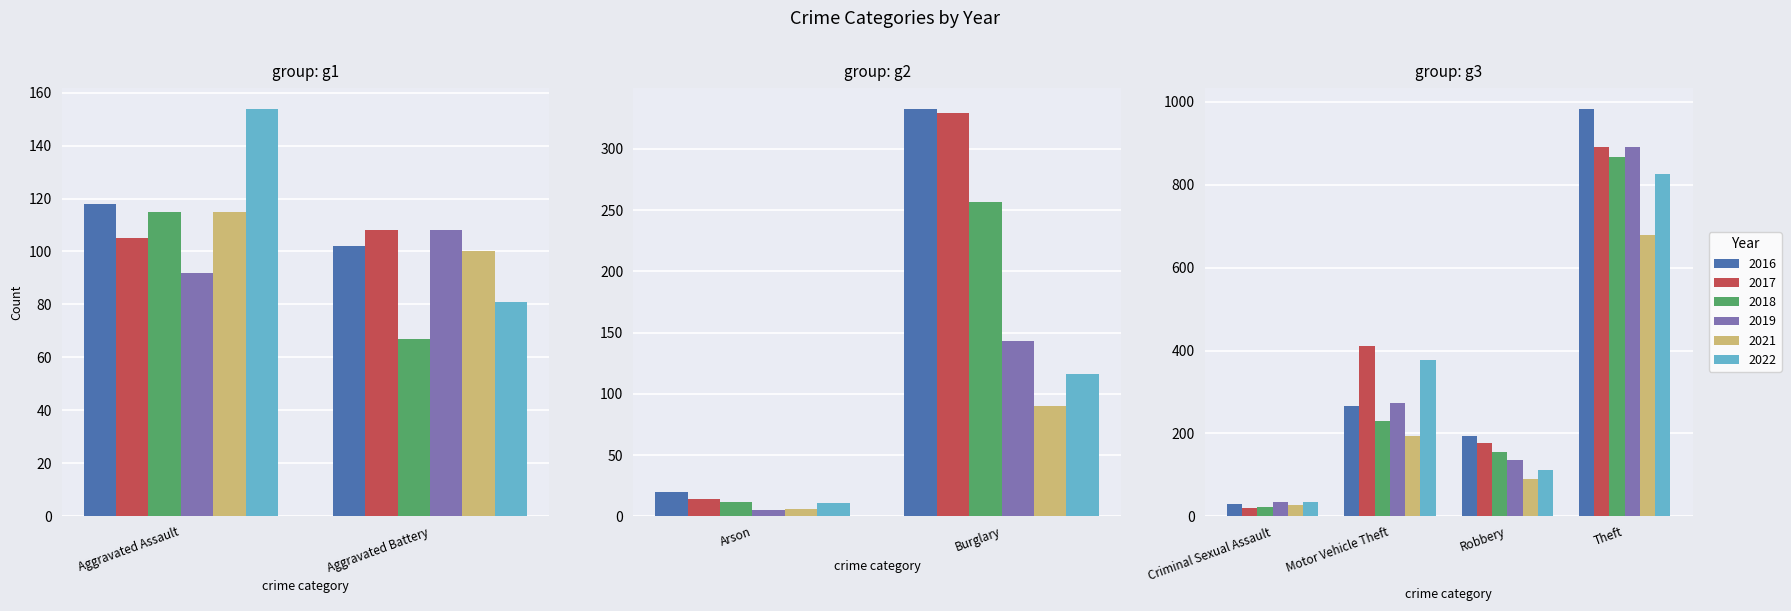

At which label does 2022 reach its peak?

Theft